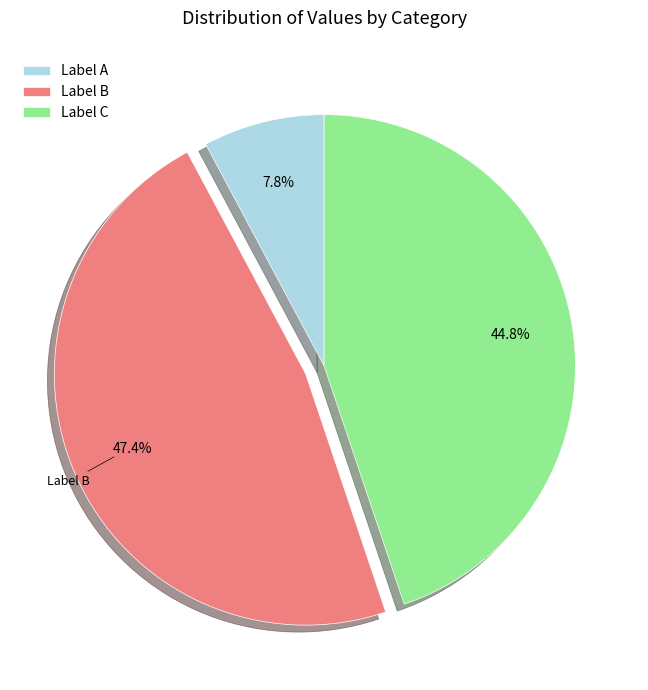

Rank the categories by value from lowest to highest.

Label A, Label C, Label B